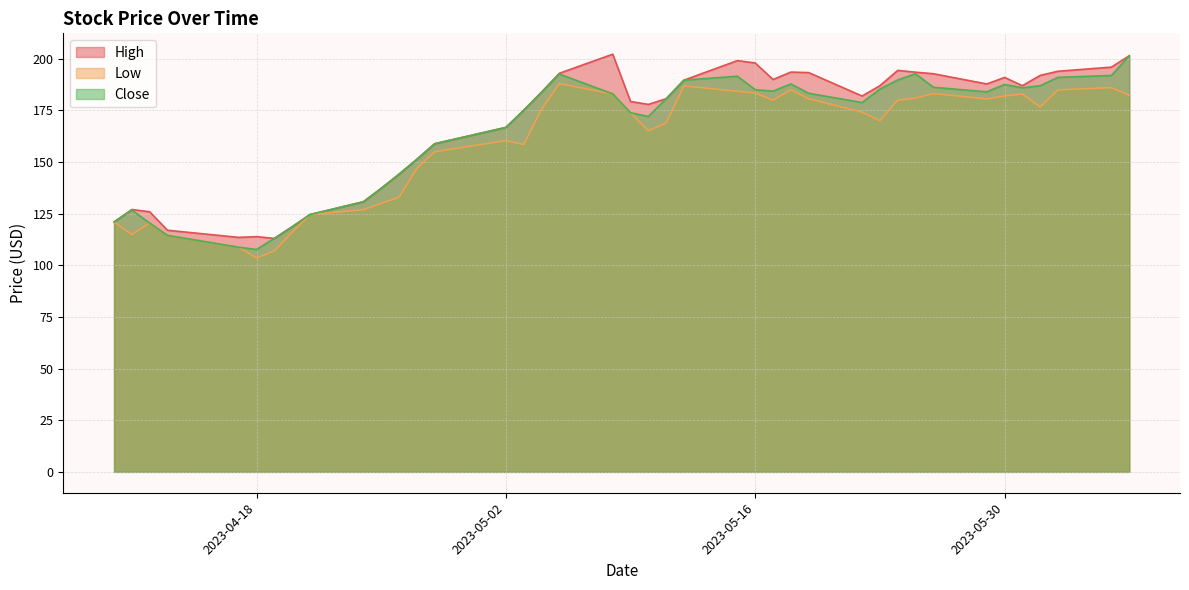

True or false: Low and Close cross at least once.

False